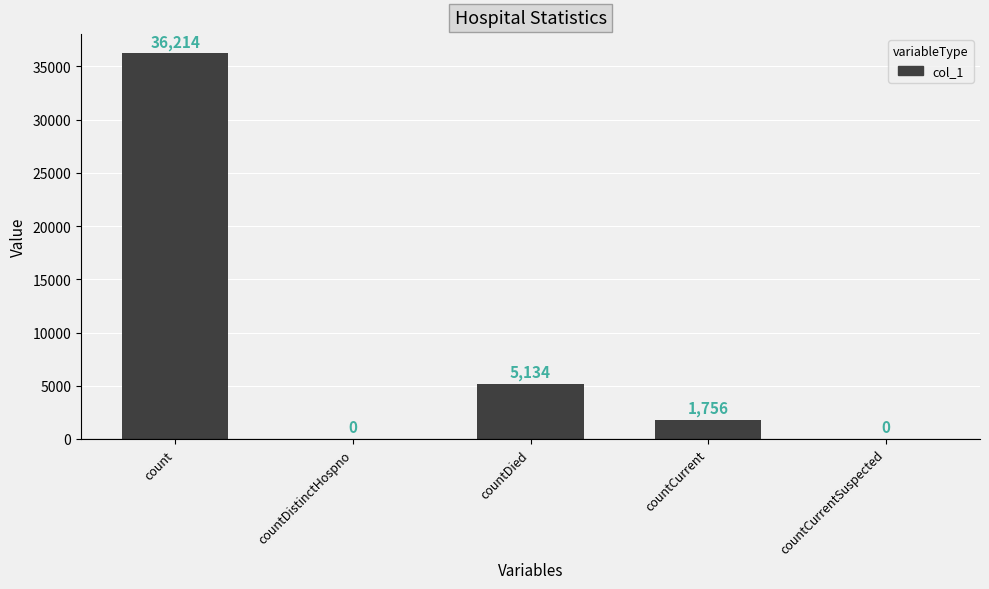

What is the maximum value shown in the chart?

36214